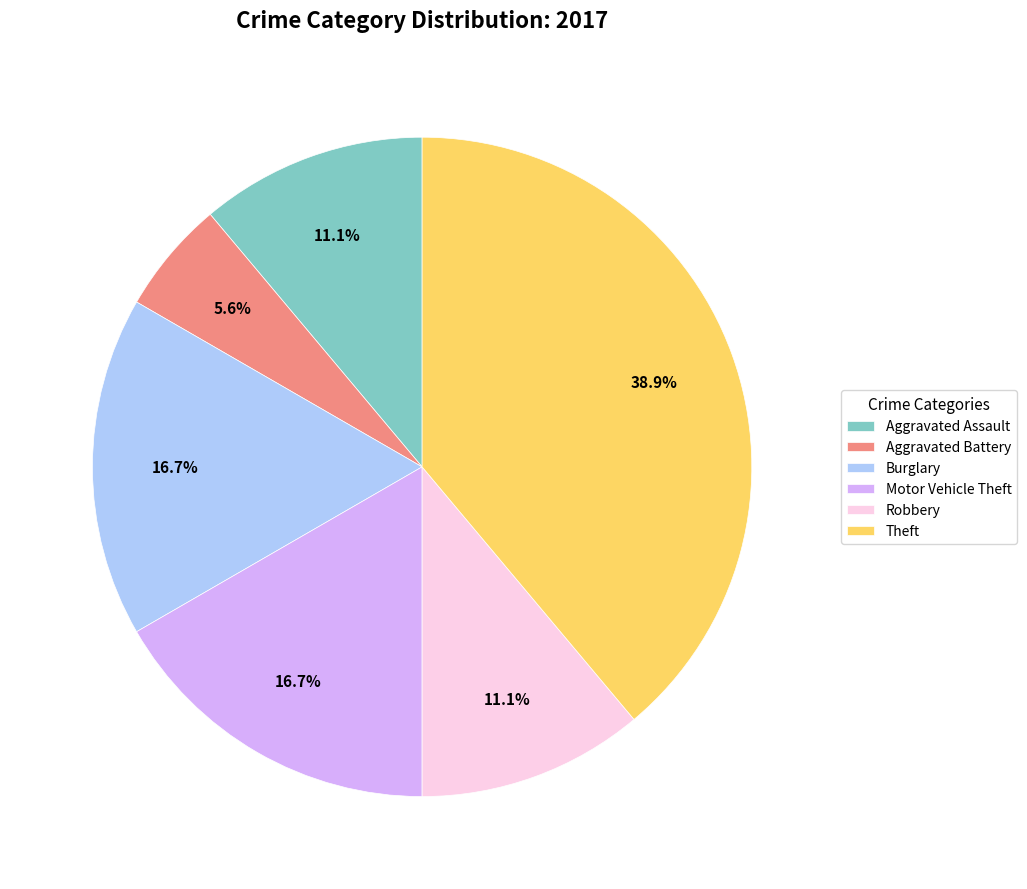

To the nearest percent, what percentage of the pie is Aggravated Battery?

6%